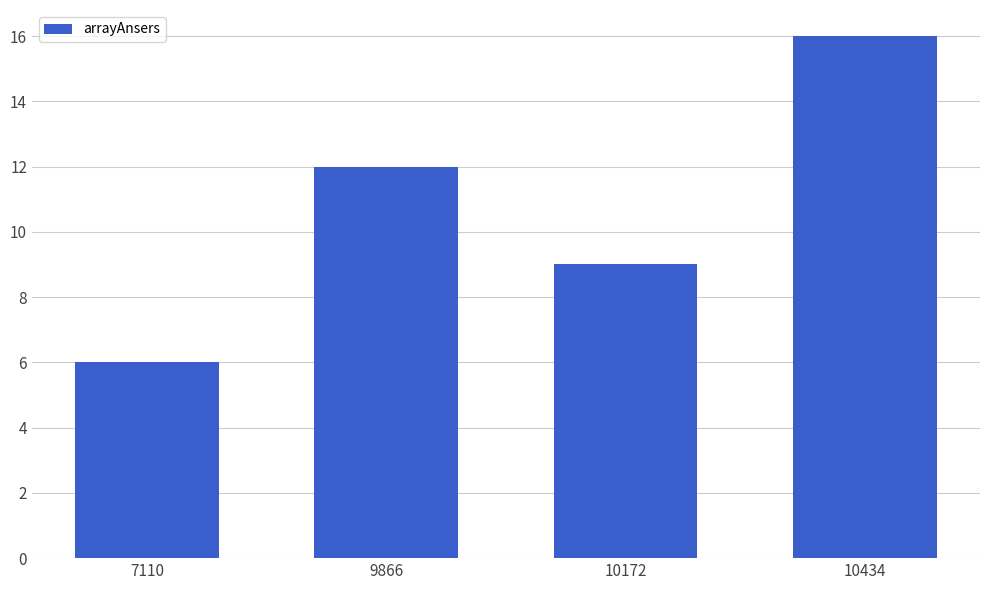

True or false: the data shows 12 at 9866.

True